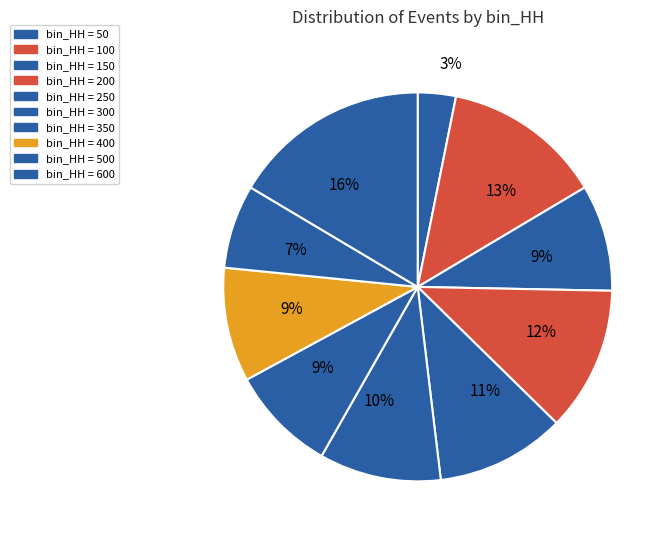

Which slice is the largest?

600